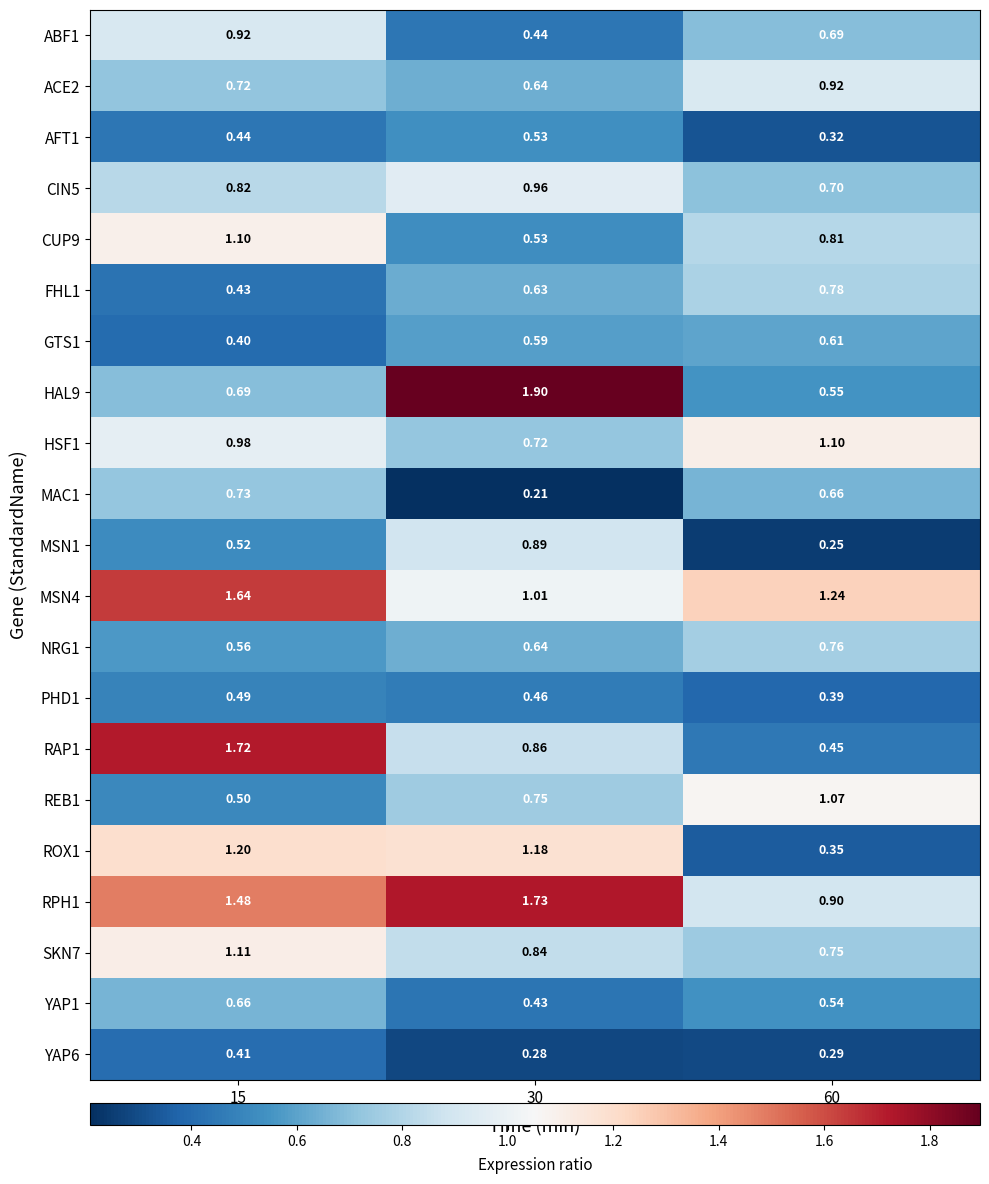

Which series changed the most between 30 and 60?

HAL9